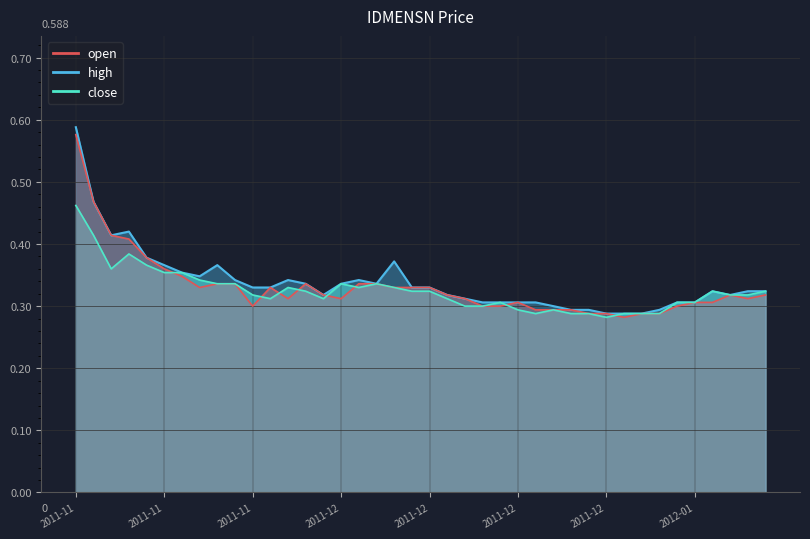

Rank the series by their average value, from highest to lowest.

high, open, close